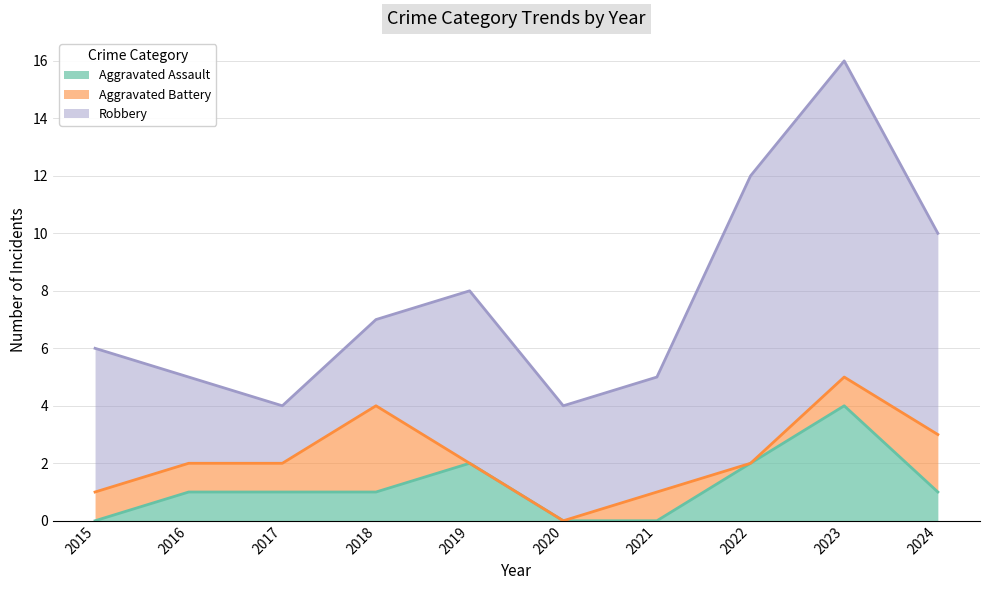

At which label is Robbery closest to 6?

2019